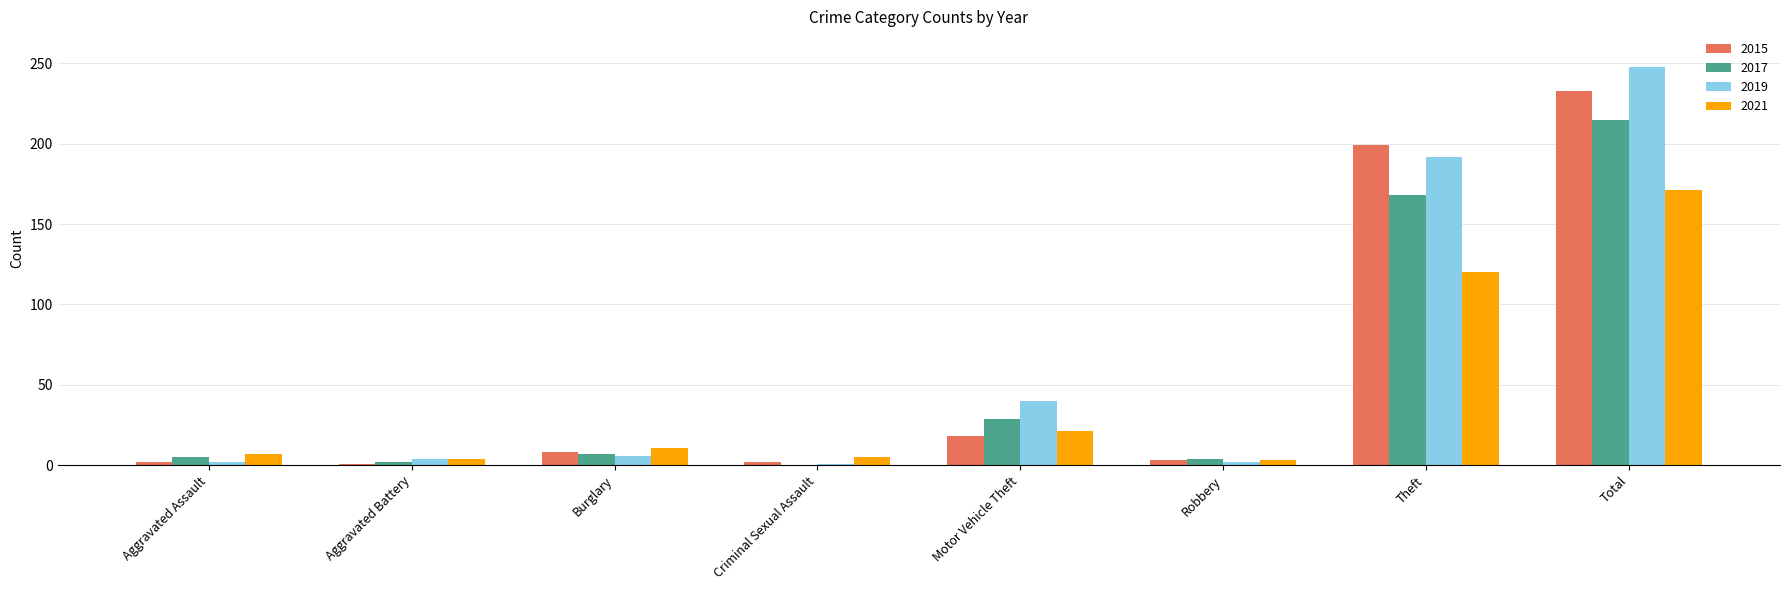

Where is 2017 nearest to the value 107?

Theft